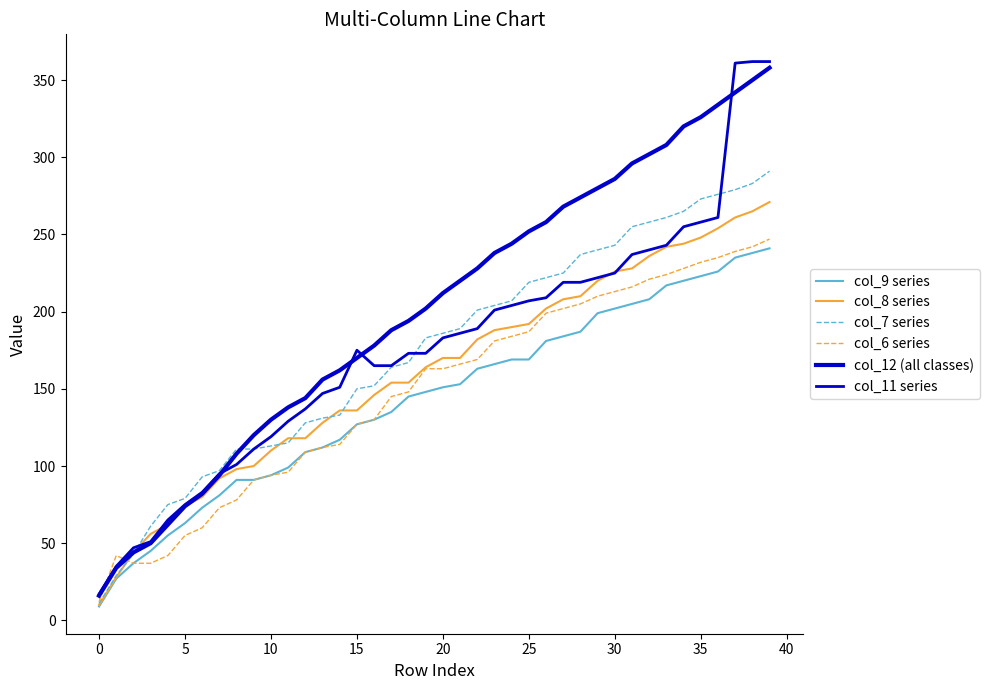

What is the label of the 38th point from the left?

37